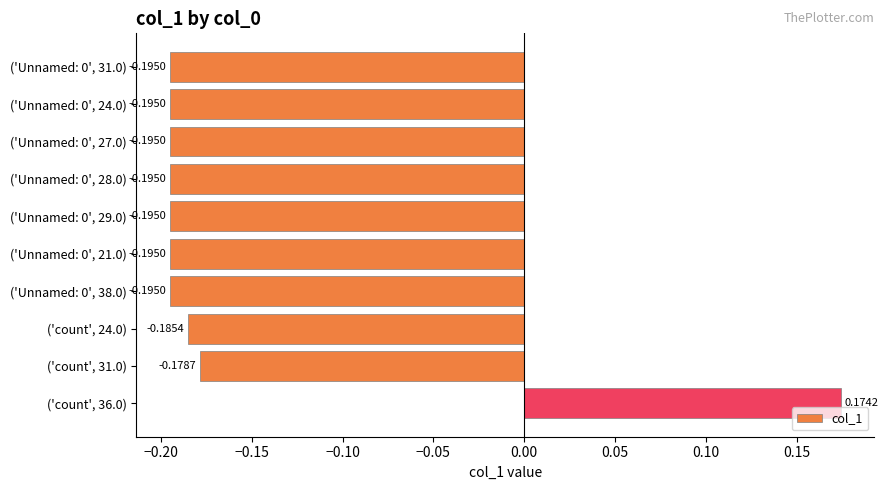

What is the sum of all values?

-1.6